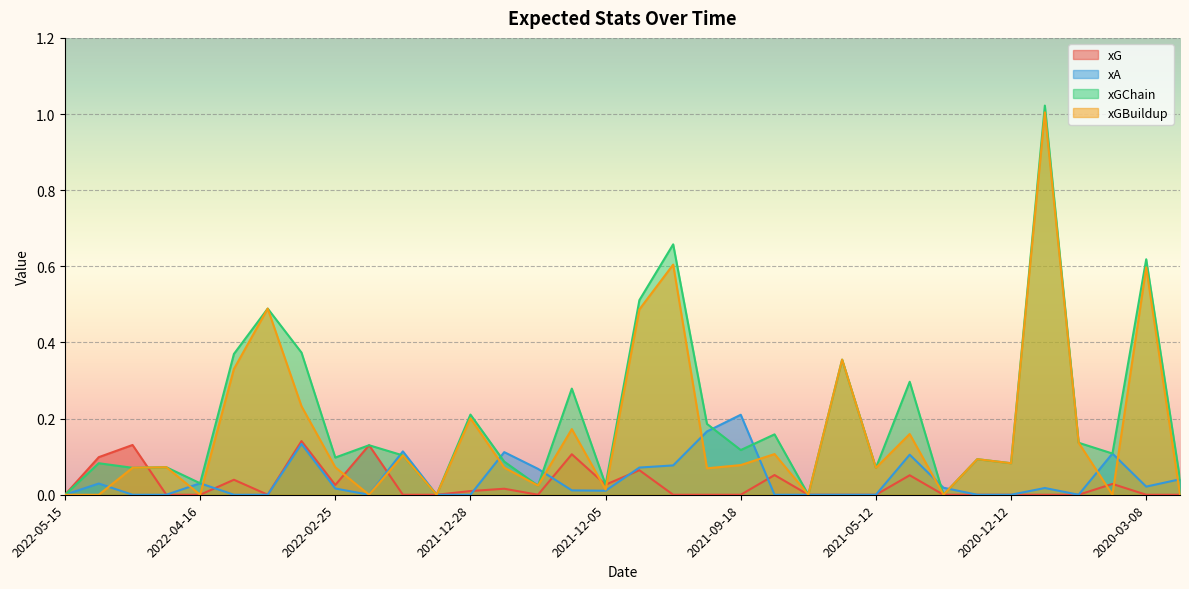

How many data points in xG are above 0?

14